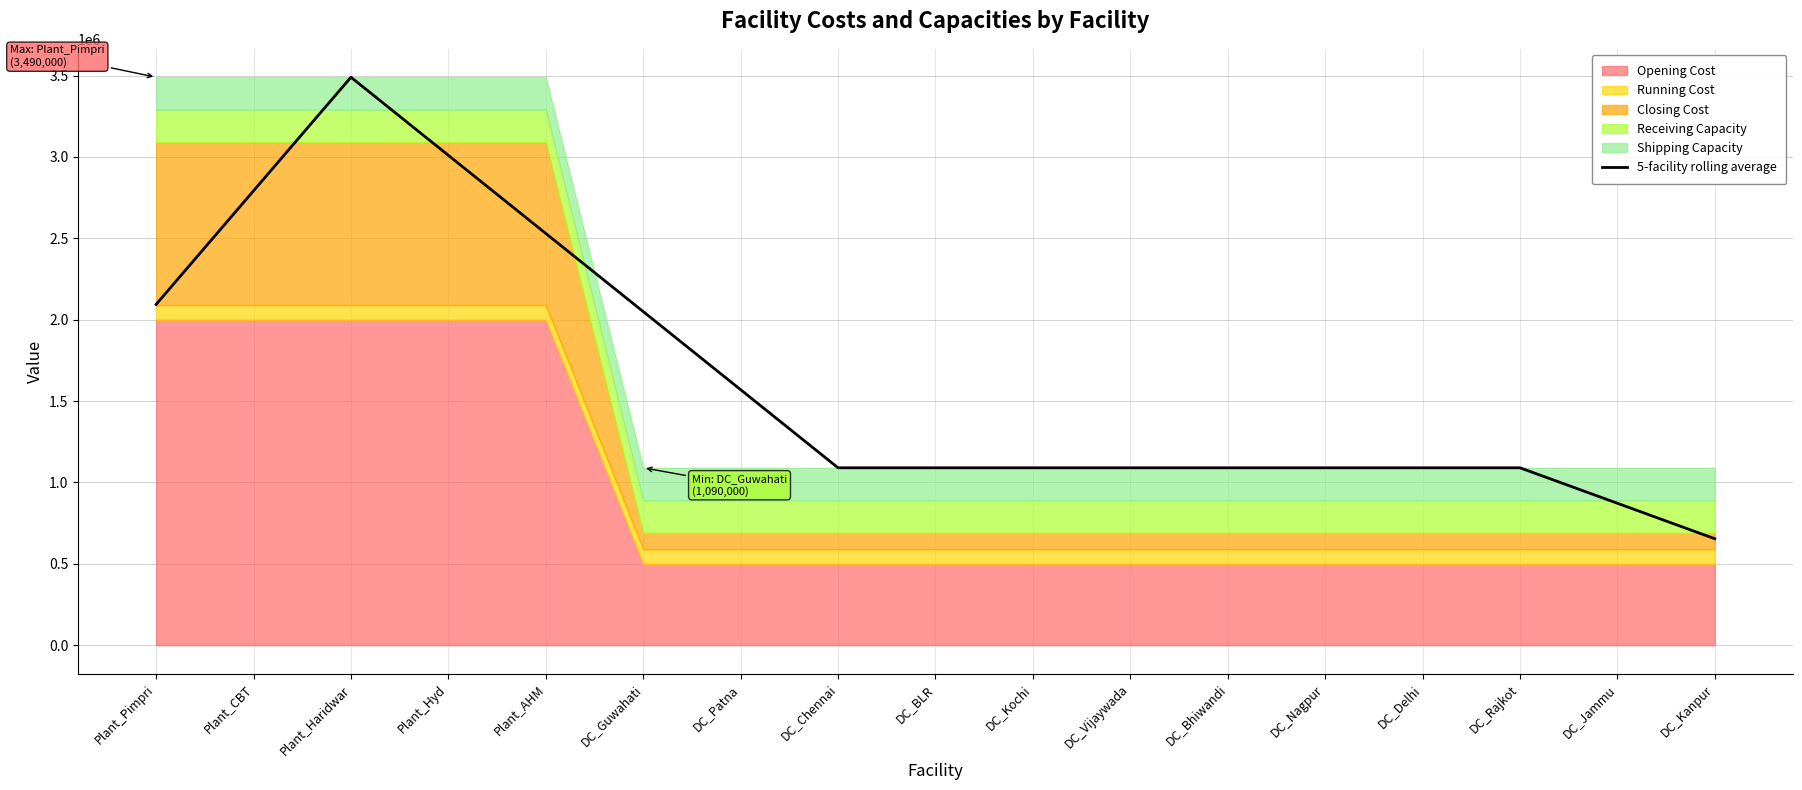

At which label does the data first exceed 1090000?

Plant_Pimpri